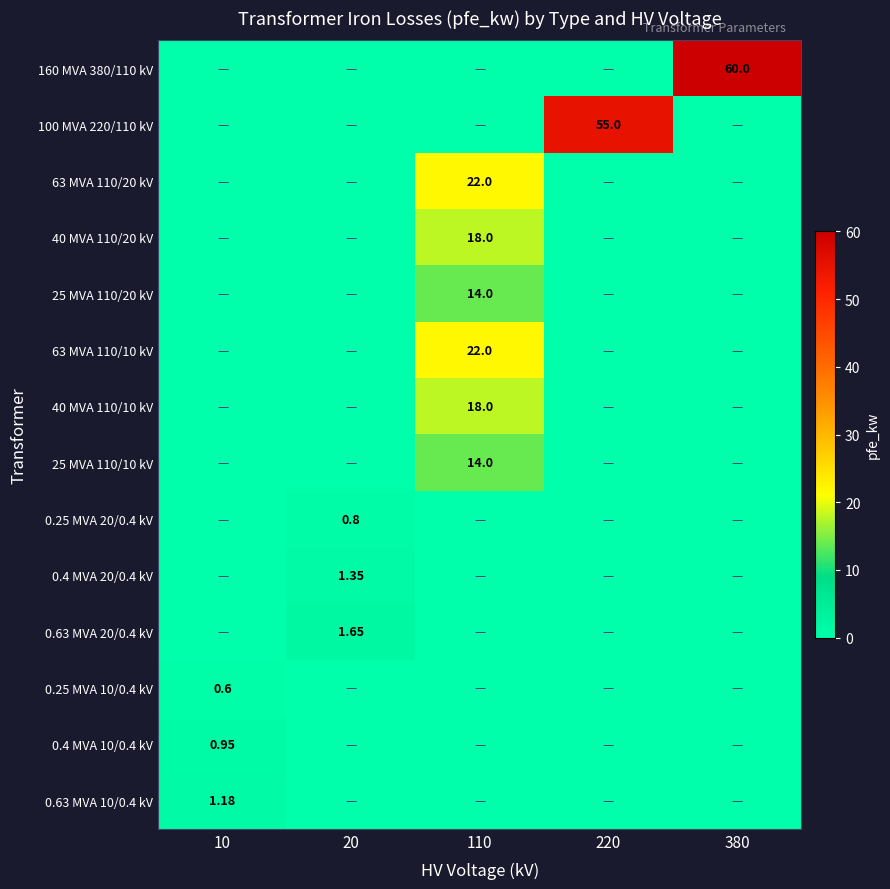

Rank the series at 380 from highest to lowest value.

160 MVA 380/110 kV, 100 MVA 220/110 kV, 63 MVA 110/20 kV, 40 MVA 110/20 kV, 25 MVA 110/20 kV, 63 MVA 110/10 kV, 40 MVA 110/10 kV, 25 MVA 110/10 kV, 0.25 MVA 20/0.4 kV, 0.4 MVA 20/0.4 kV, 0.63 MVA 20/0.4 kV, 0.25 MVA 10/0.4 kV, 0.4 MVA 10/0.4 kV, 0.63 MVA 10/0.4 kV